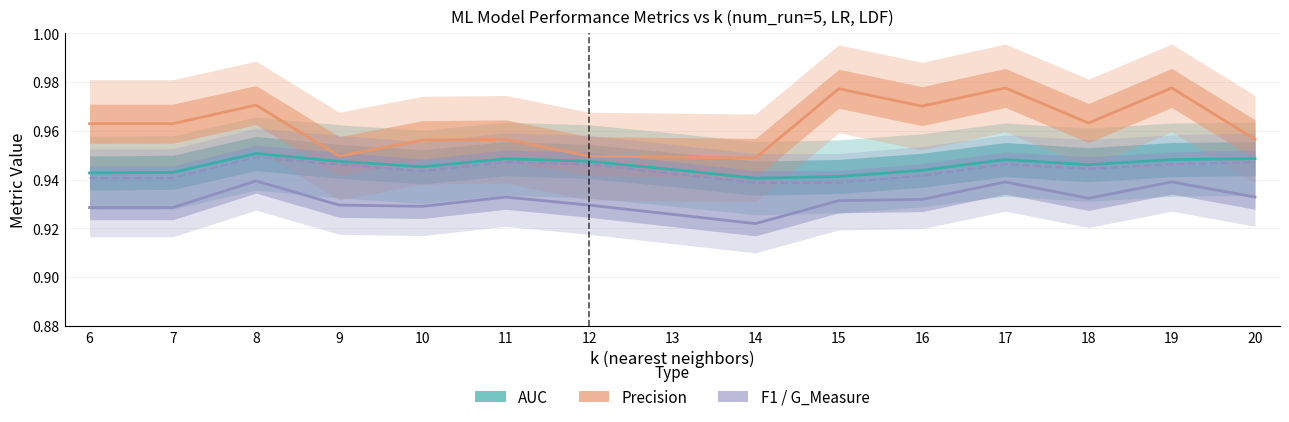

What is the value of the AUC point at the 12th from the left?

0.9